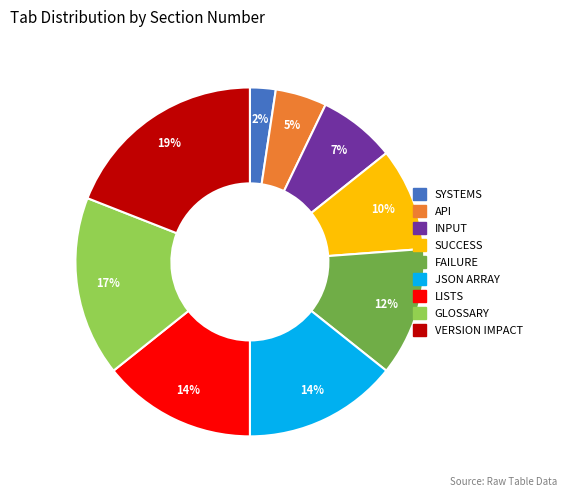

How many segments does this pie chart have?

9